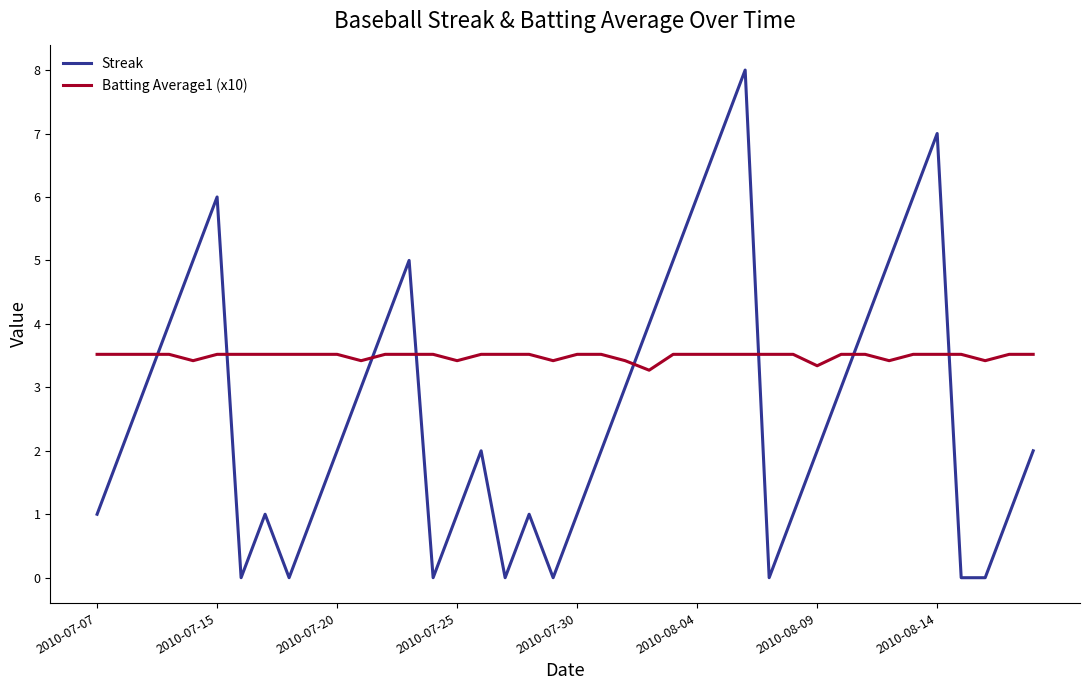

How many lines are shown in the chart?

2